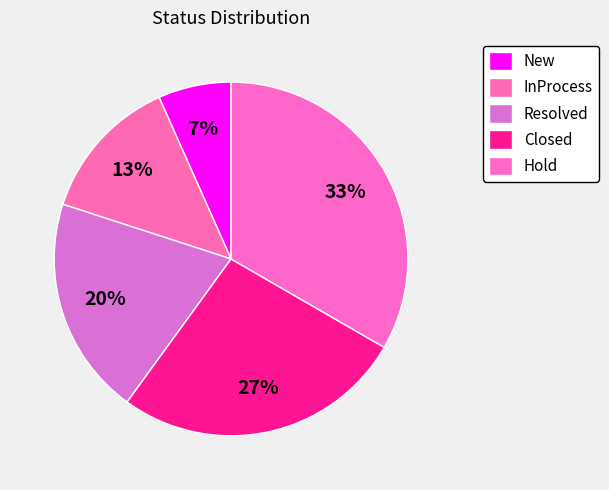

Which slice is the largest?

Hold